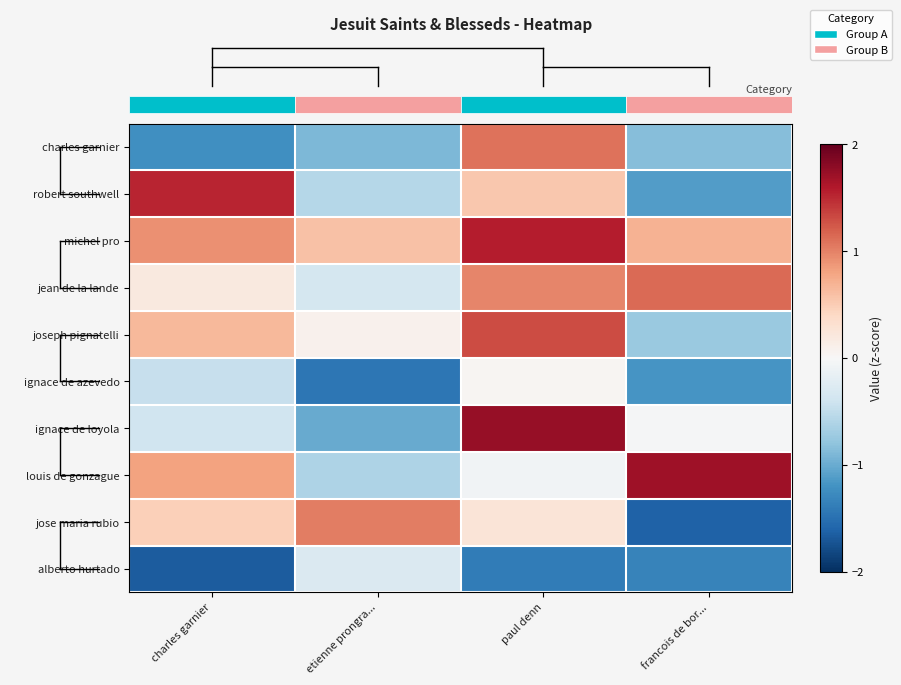

How many categories are shown in the chart?

4